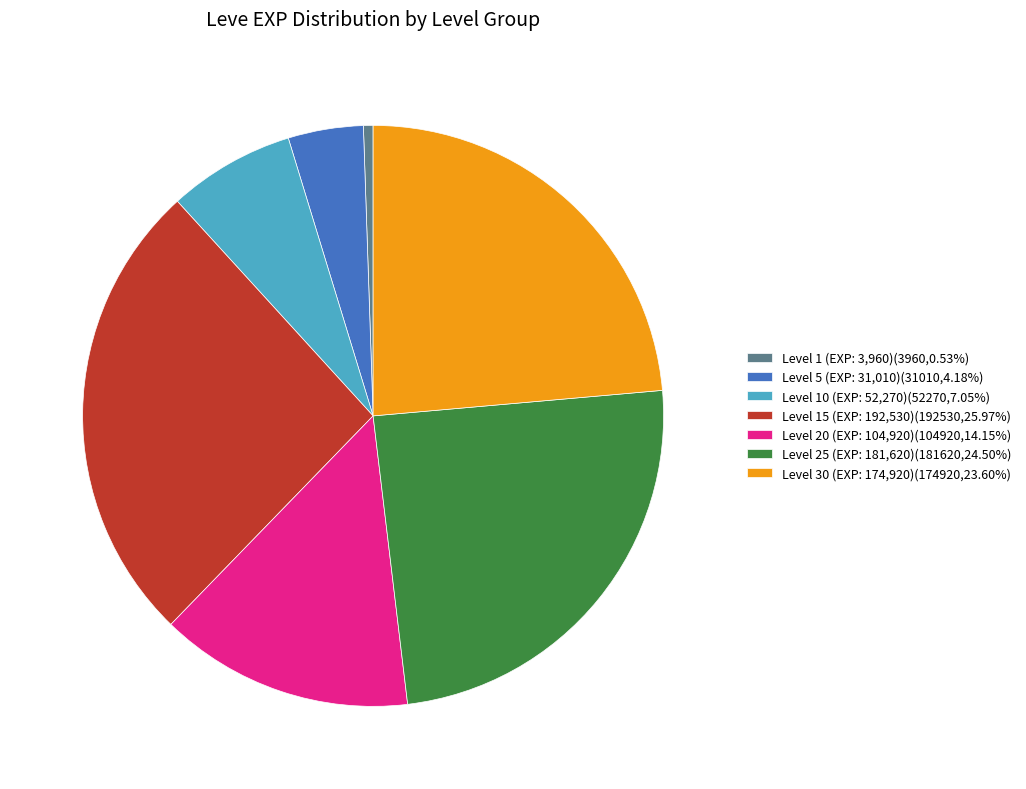

Is the sum of Level 10 (EXP: 52,270)(52270,7.05%) and Level 1 (EXP: 3,960)(3960,0.53%) greater than half?

No